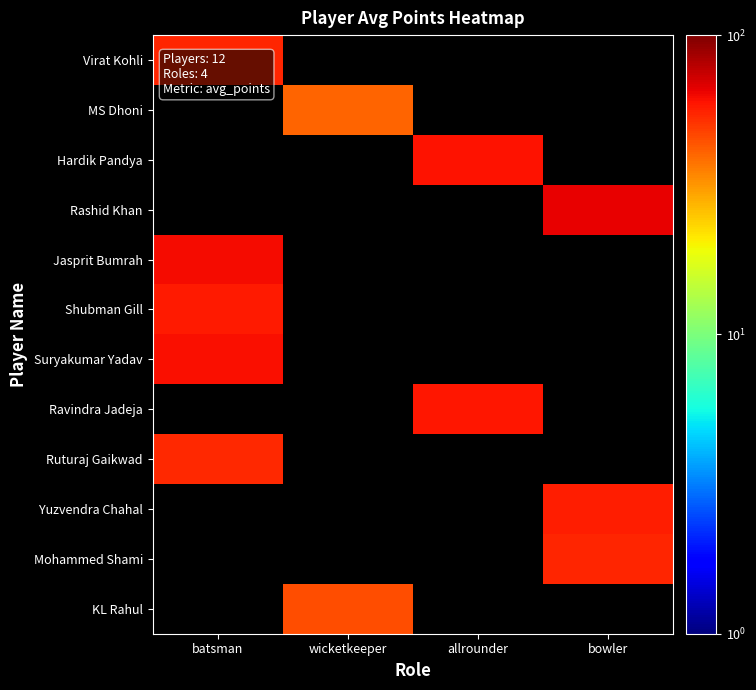

What is the maximum value for Ruturaj Gaikwad?

54.0